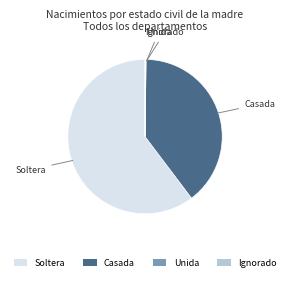

Which category accounts for the majority?

Soltera